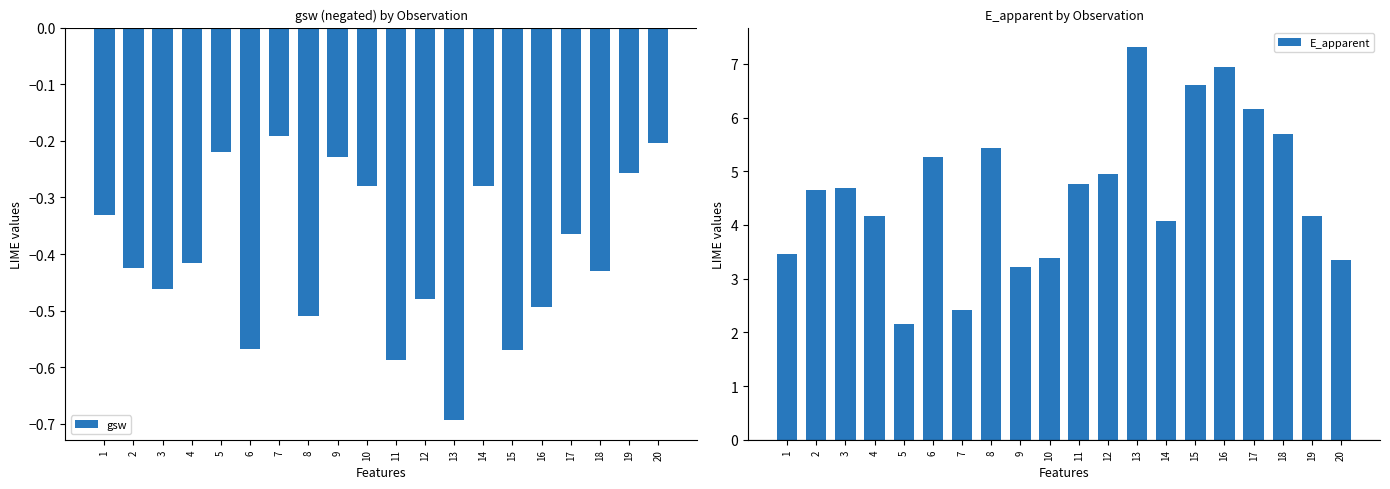

List the series in order of their overall mean, highest first.

E_apparent, gsw